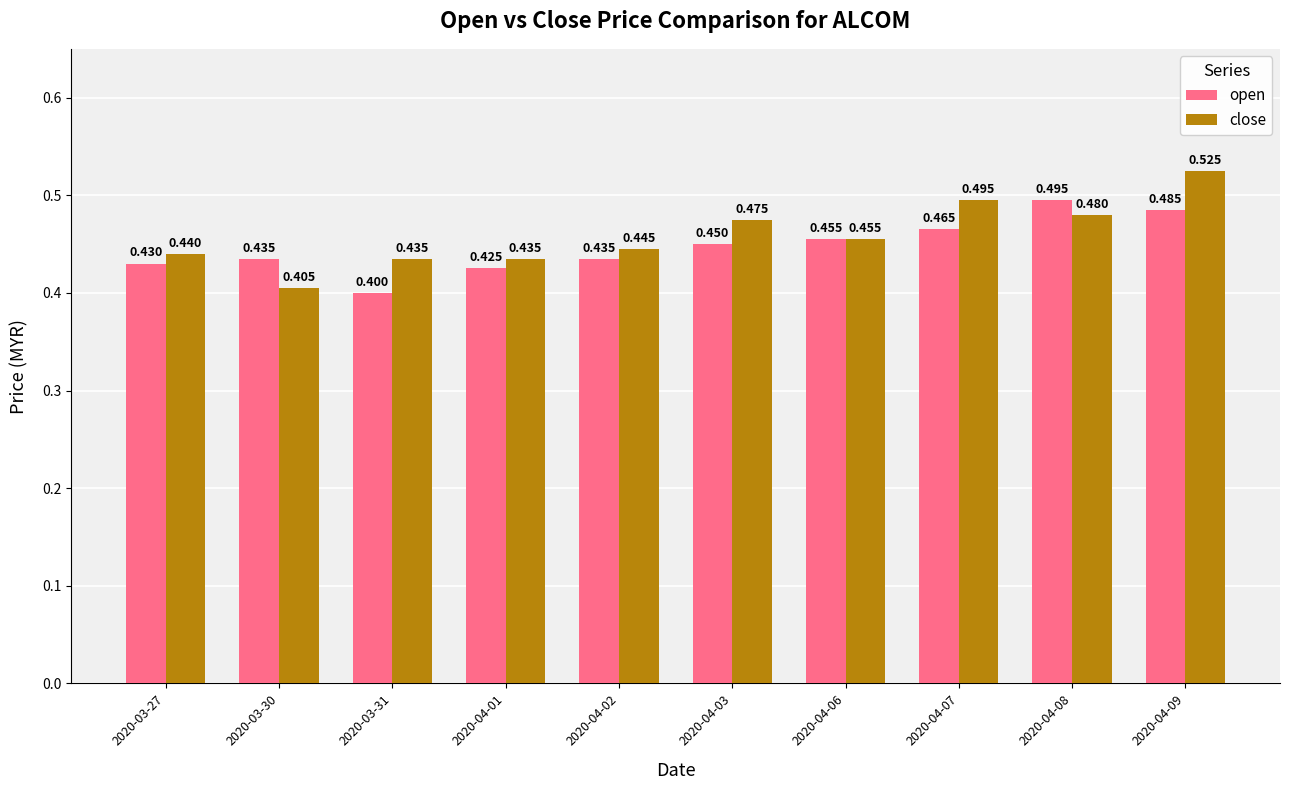

How many close values are between 0 and 1?

10